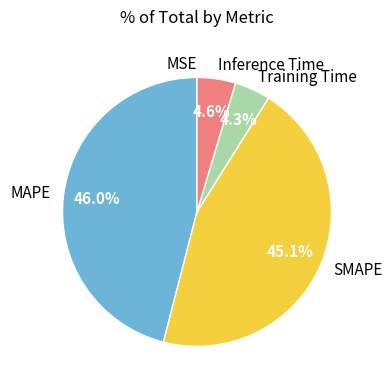

Is there a majority slice in this chart?

No